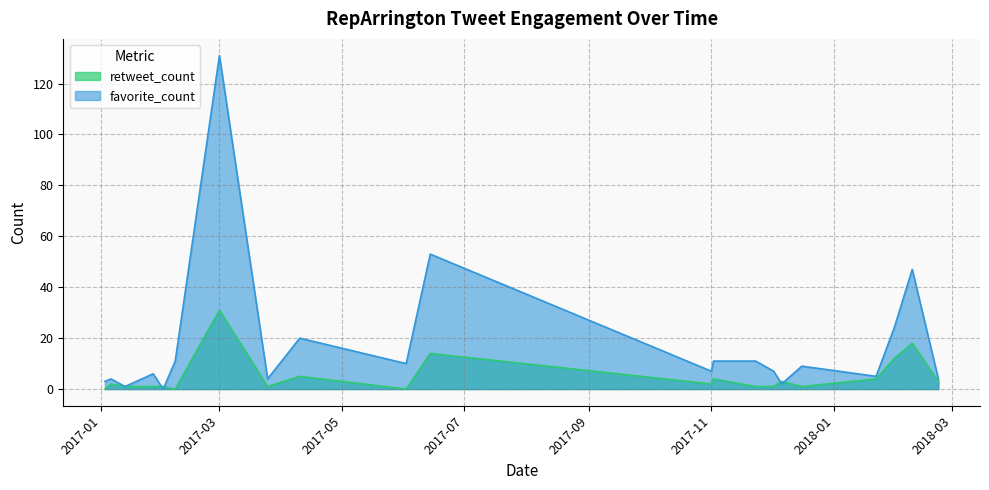

What is the label of the 9th point from the left?

2017-04-10